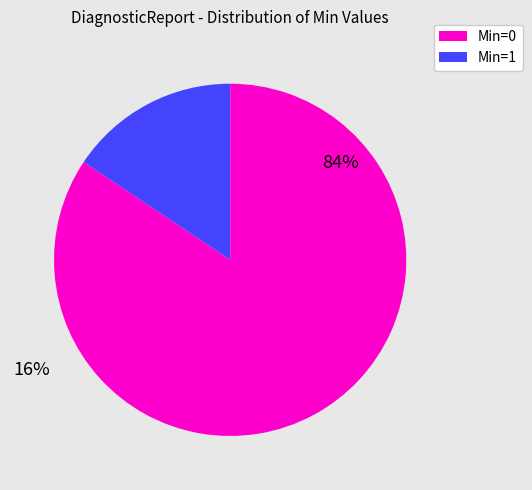

Does any single category account for the majority?

Yes